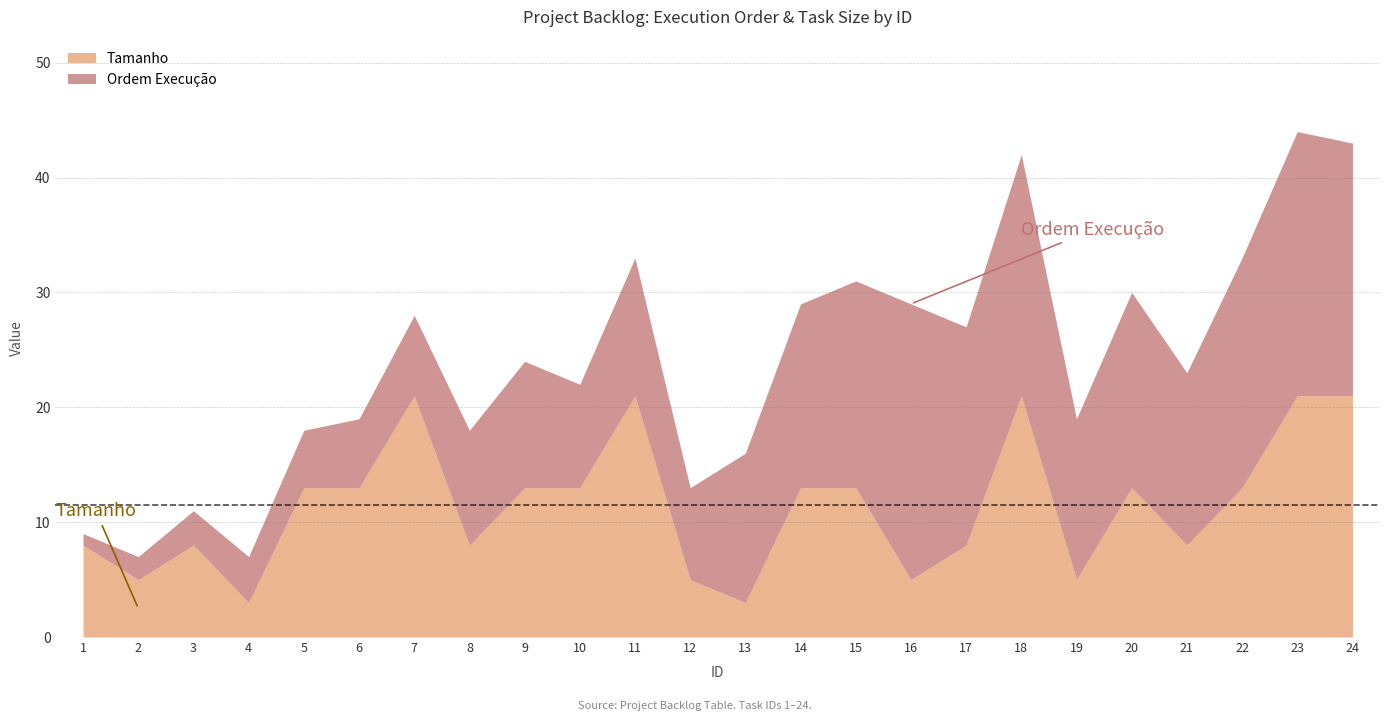

Which series changed the most between 9 and 10?

Ordem Execução